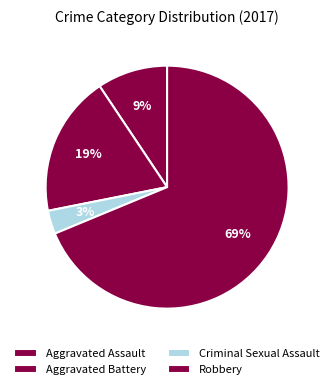

What is the total percentage of Criminal Sexual Assault and Aggravated Battery?

21.9%